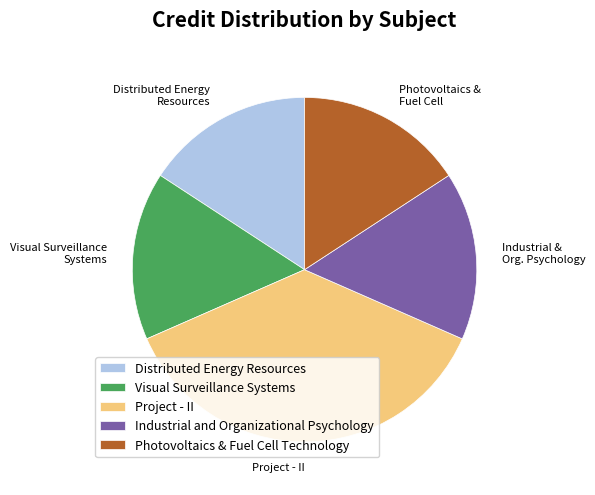

Combined, do Visual Surveillance Systems and Industrial and Organizational Psychology account for over 50%?

No